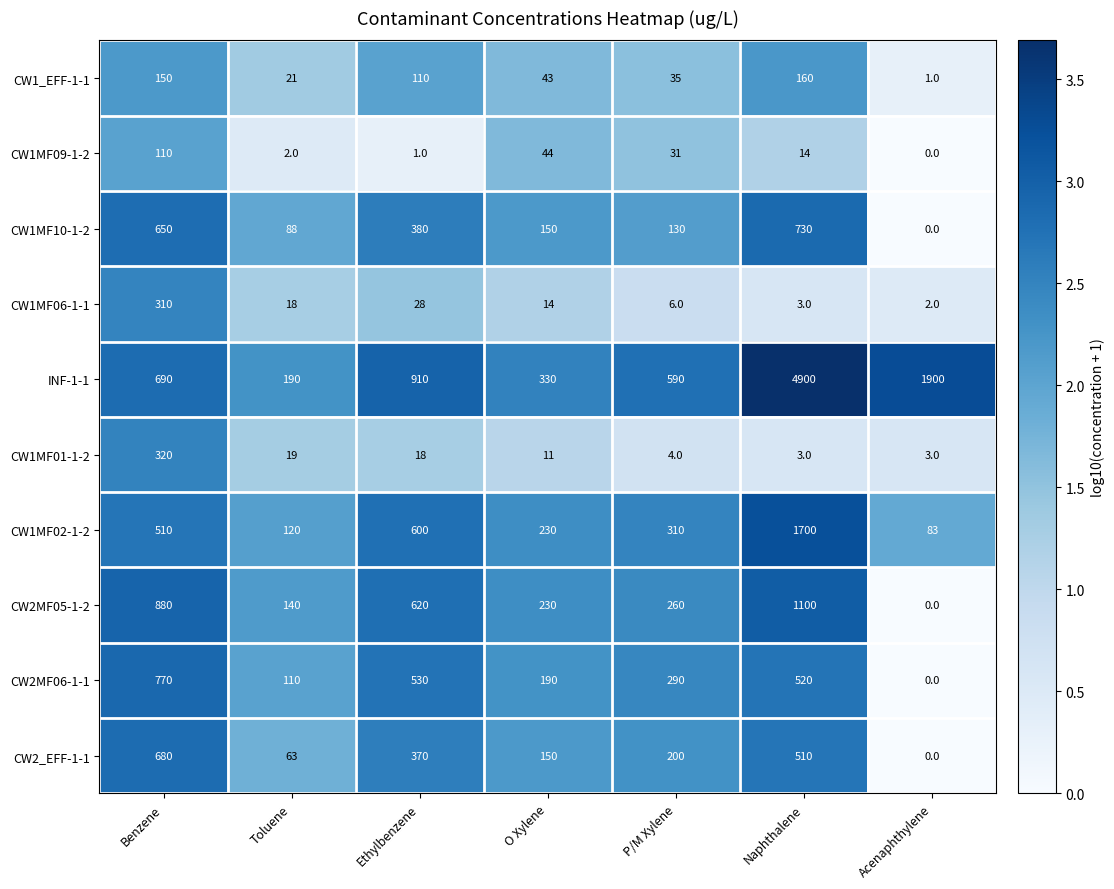

What is the spread (max minus min) of values at Ethylbenzene?

909